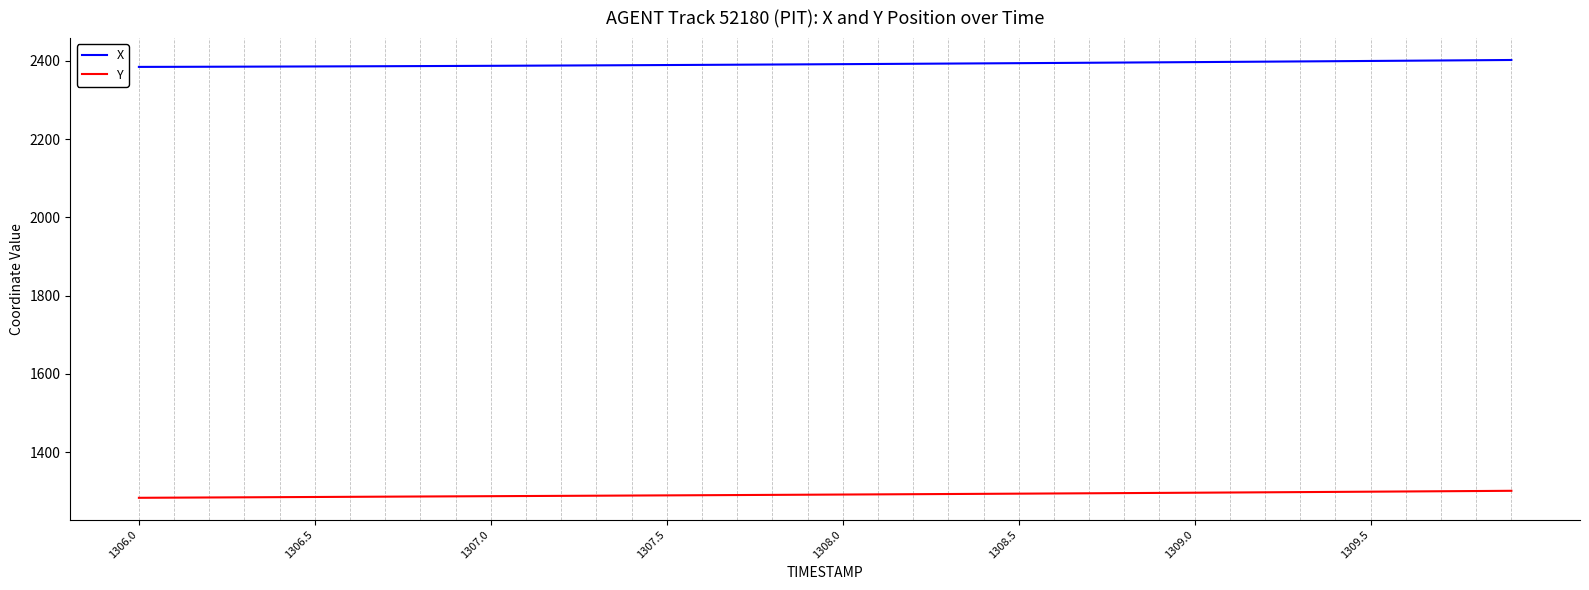

True or false: X and Y cross at least once.

False